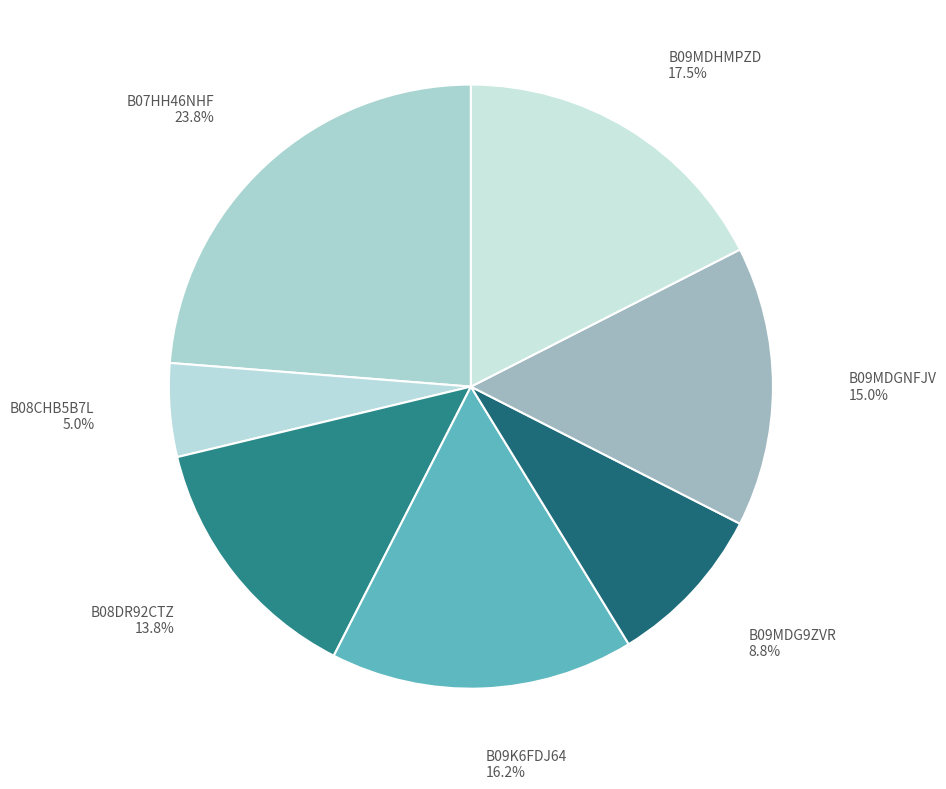

Is B07HH46NHF the majority of the pie?

No